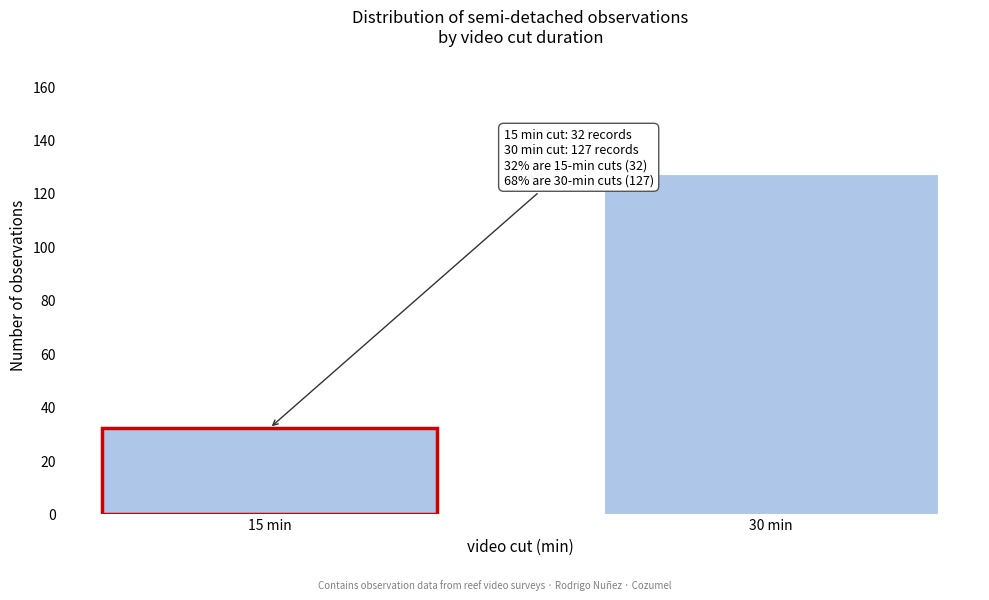

Reading left to right, transcribe all the data shown in this chart.

32	127